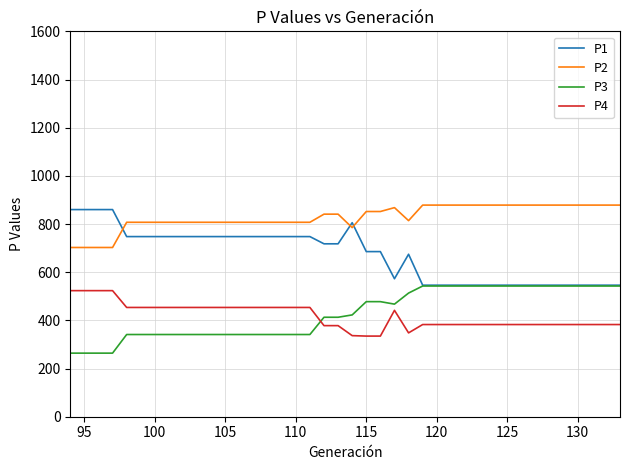

Which series has the widest spread of values?

P1